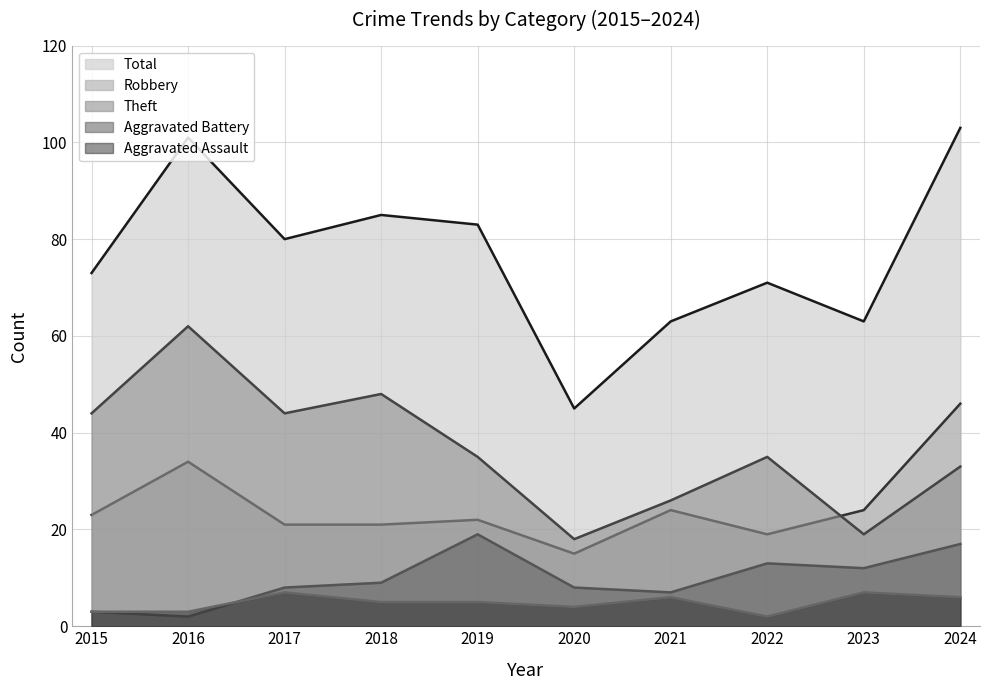

How many lines are shown in the chart?

5